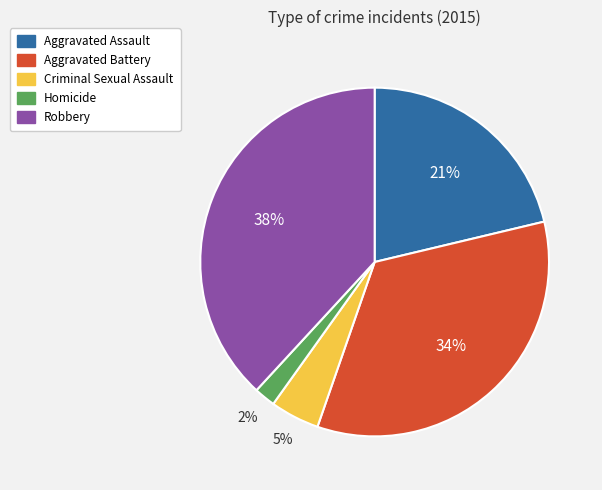

Count the number of slices in the pie.

5